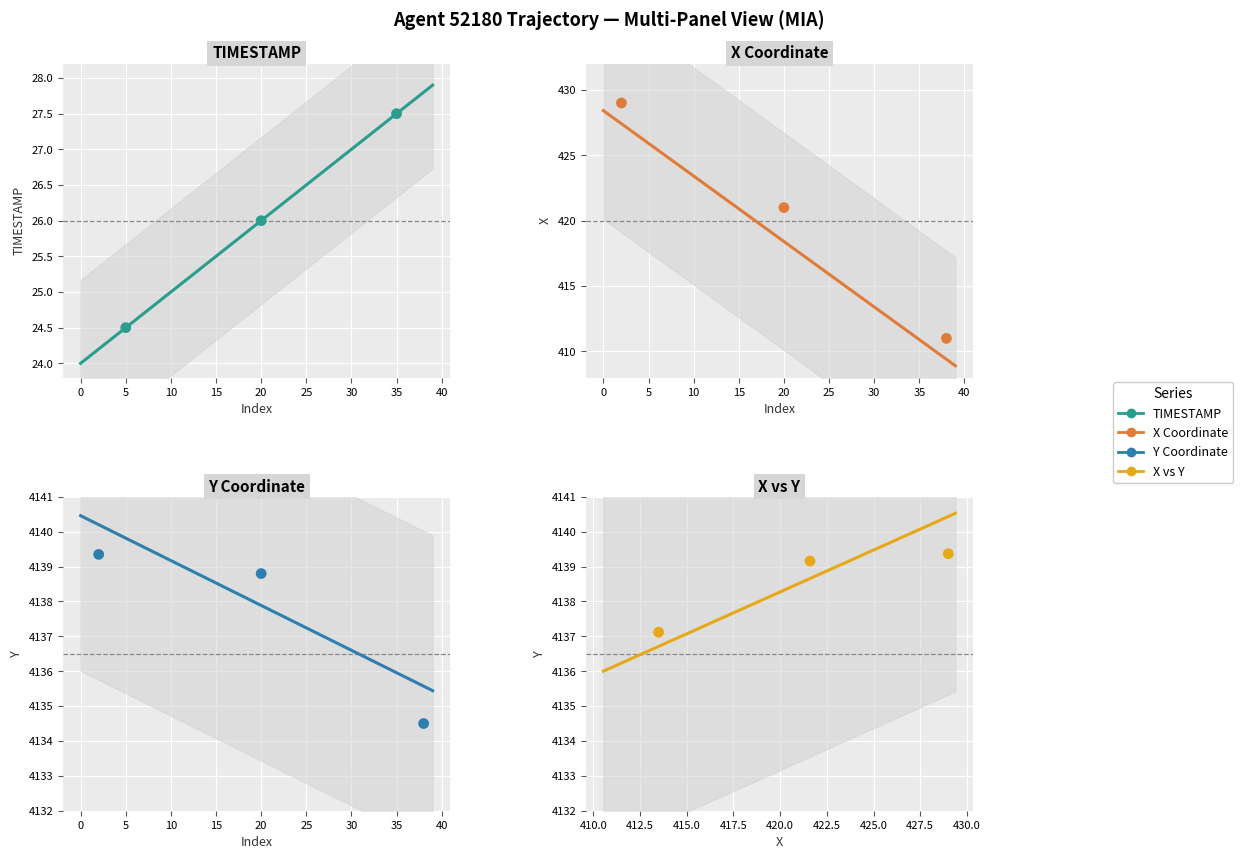

Which series reaches the maximum Y coordinate?

Y